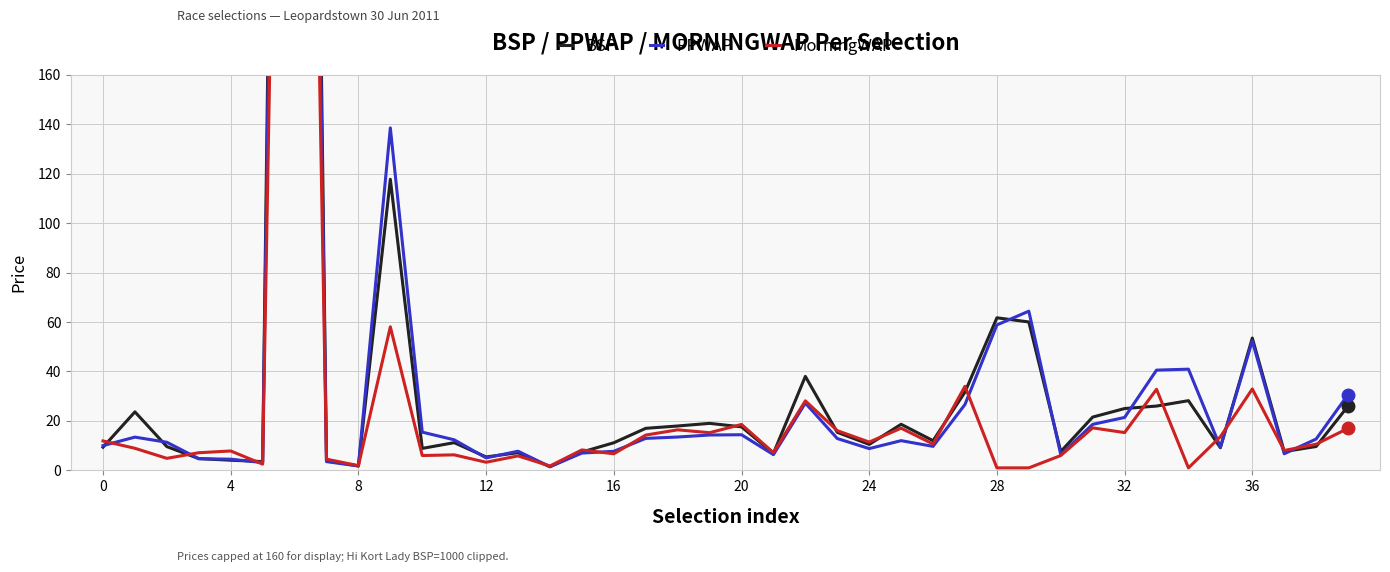

Reading right to left, transcribe all the data shown in this chart.

BSP: 26.0	9.7	7.6	53.5	9.2	28.2	26.0	25.0	21.5	7.6	60.0	61.7	31.7	12.0	18.6	10.5	15.4	38.0	6.9	17.6	19.0	17.9	17.0	11.2	7.4	1.5	7.2	5.4	11.2	8.9	117.7	1.8	4.0	1000.0	3.5	4.1	4.8	9.6	23.6	9.4
PPWAP: 30.7	12.7	6.7	52.3	9.4	40.9	40.5	21.4	18.6	6.4	64.4	58.8	26.6	9.7	12.0	8.8	12.9	27.2	6.4	14.4	14.3	13.5	12.9	7.7	7.0	1.5	7.7	5.0	12.4	15.4	138.5	1.8	3.5	887.6	3.1	4.5	4.7	11.4	13.4	10.0
MorningWAP: 17.0	10.6	8.0	32.9	13.6	1.0	32.8	15.3	17.2	6.0	1.0	1.0	34.0	10.6	17.1	11.4	16.1	28.1	7.2	18.6	15.2	16.4	14.3	6.7	8.3	1.8	5.8	3.3	6.3	6.0	58.0	1.9	4.5	721.7	2.5	7.8	7.1	4.9	8.9	11.9